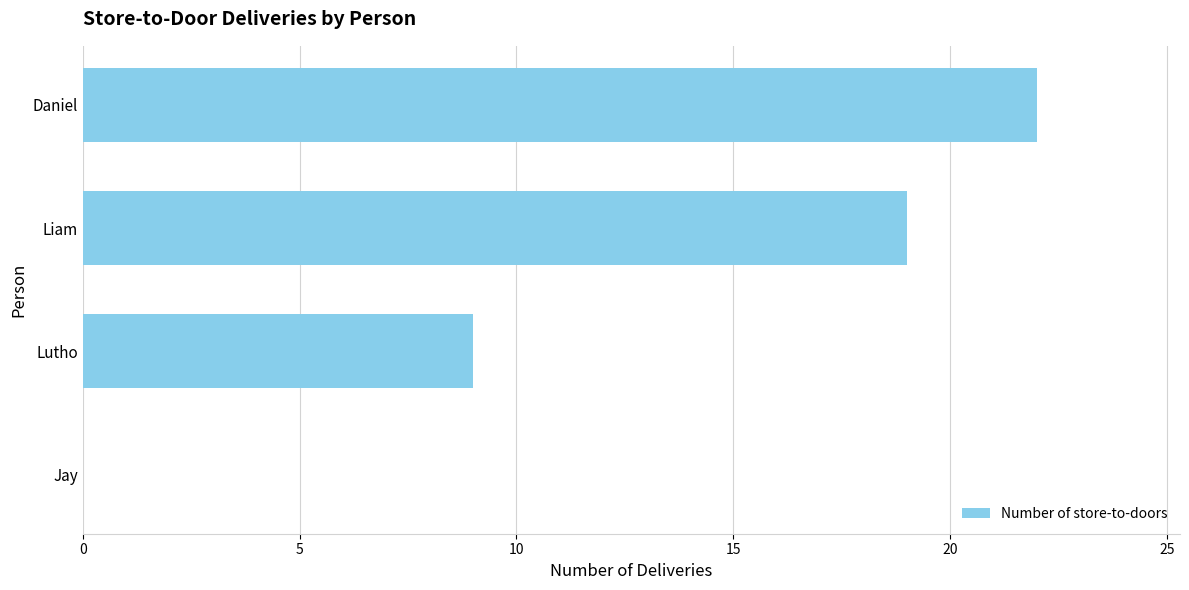

The value at Daniel is 14. True or false?

False